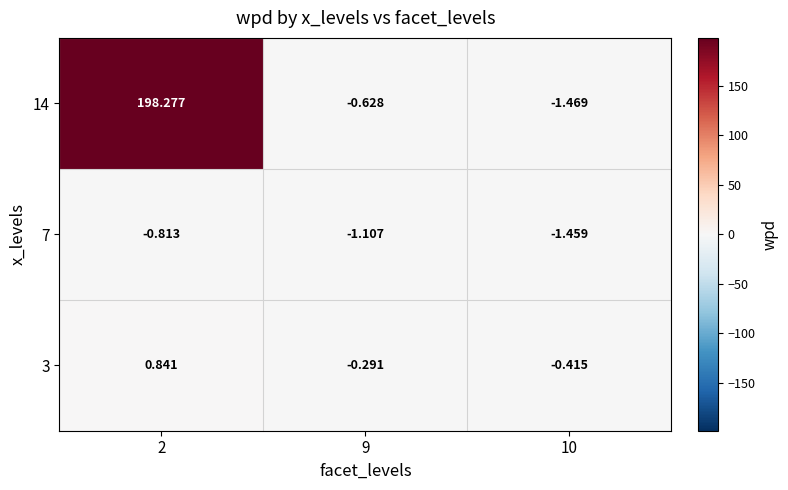

At which category is the sum across all series the highest?

2